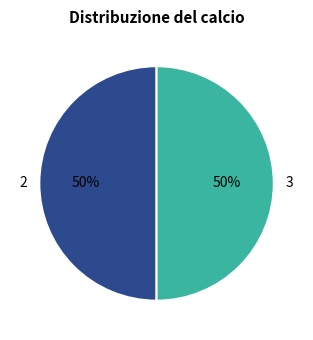

Combined, do 3 and 2 account for over 50%?

Yes